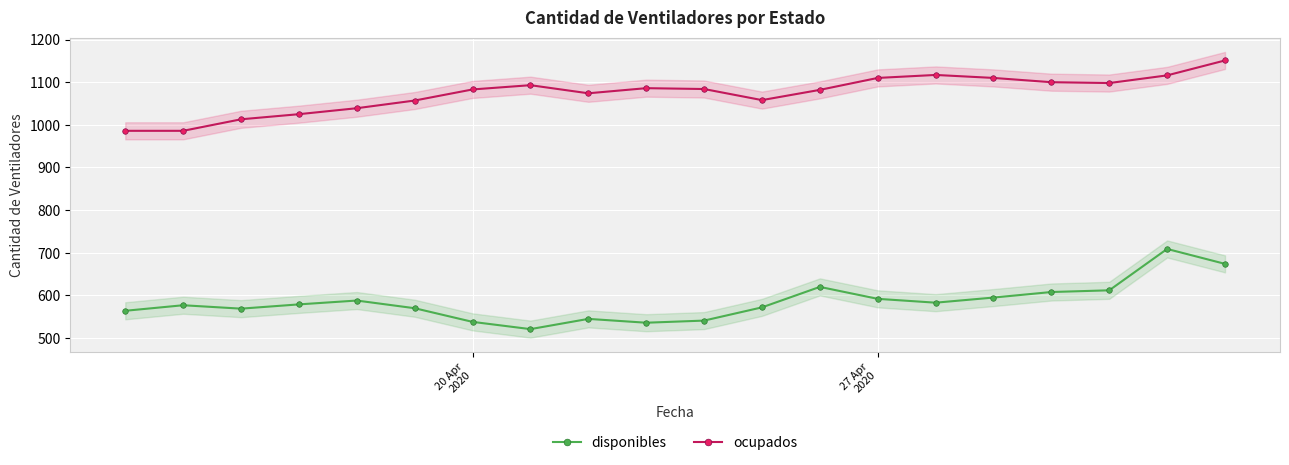

Reading right to left, transcribe all the data shown in this chart.

disponibles: 674	709	612	608	595	583	592	620	572	541	536	545	521	538	570	588	579	569	577	564
ocupados: 1151	1116	1098	1100	1110	1117	1110	1082	1058	1084	1086	1074	1093	1083	1057	1039	1025	1013	986	986